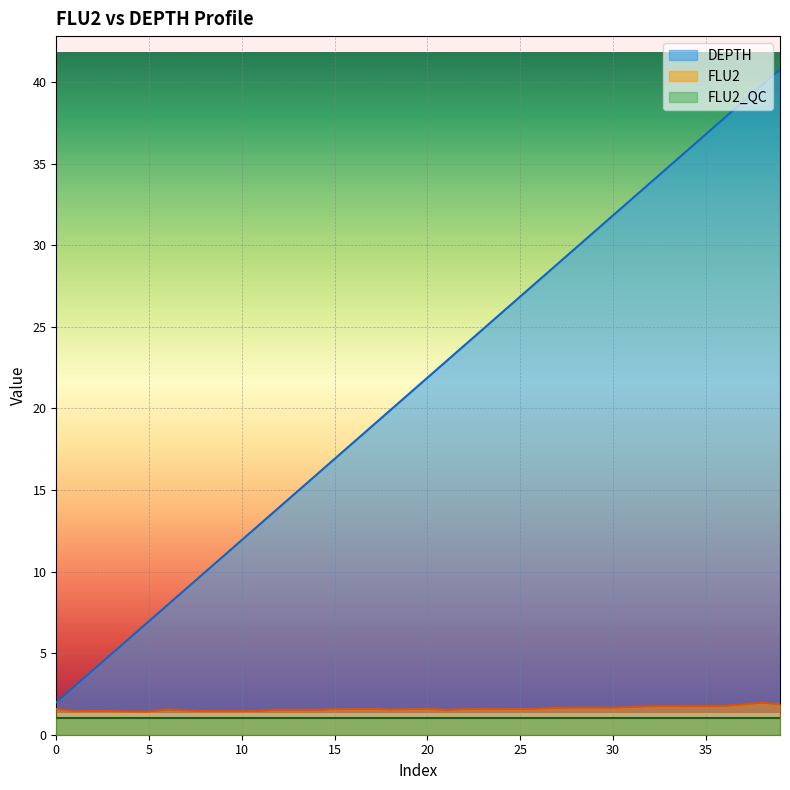

Does the chart display data point markers on the line(s)?

No